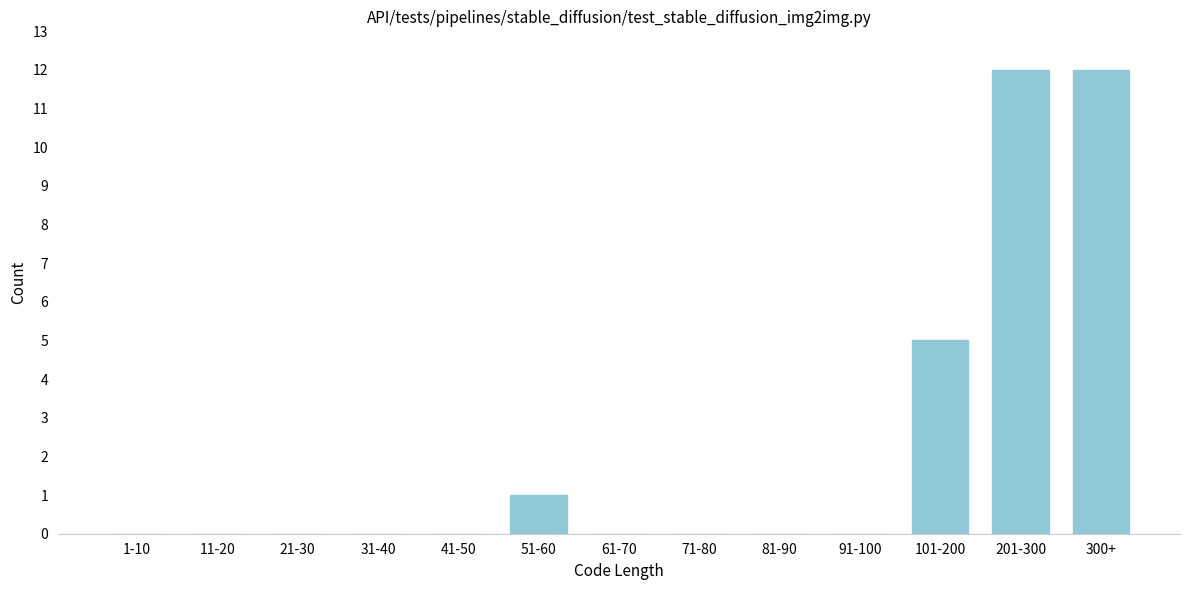

Reading left to right, extract all data points from this chart.

1-10=0	11-20=0	21-30=0	31-40=0	41-50=0	51-60=1	61-70=0	71-80=0	81-90=0	91-100=0	101-200=5	201-300=12	300+=12